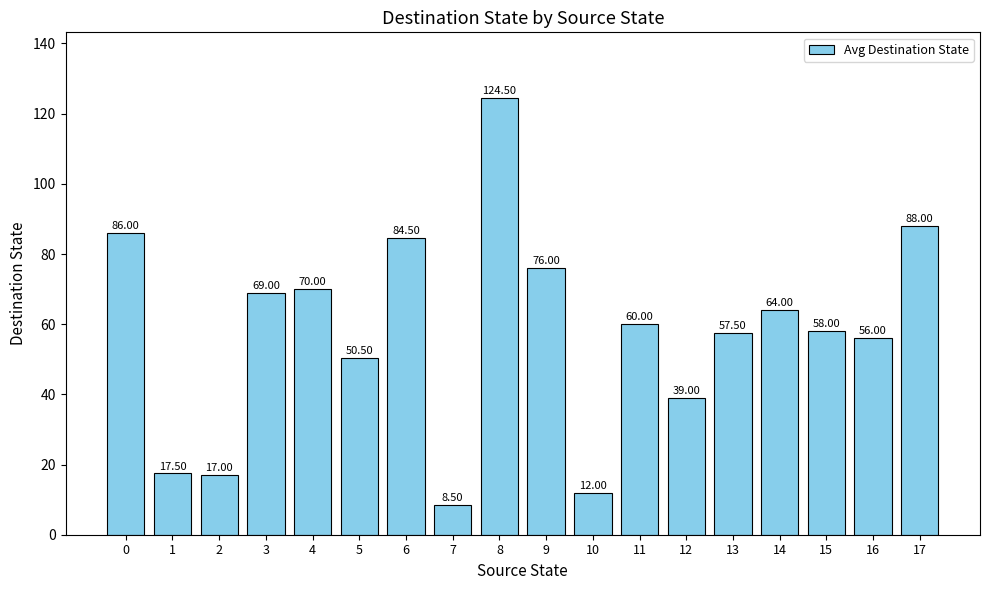

Are the bars grouped side by side (vs. stacked)?

No